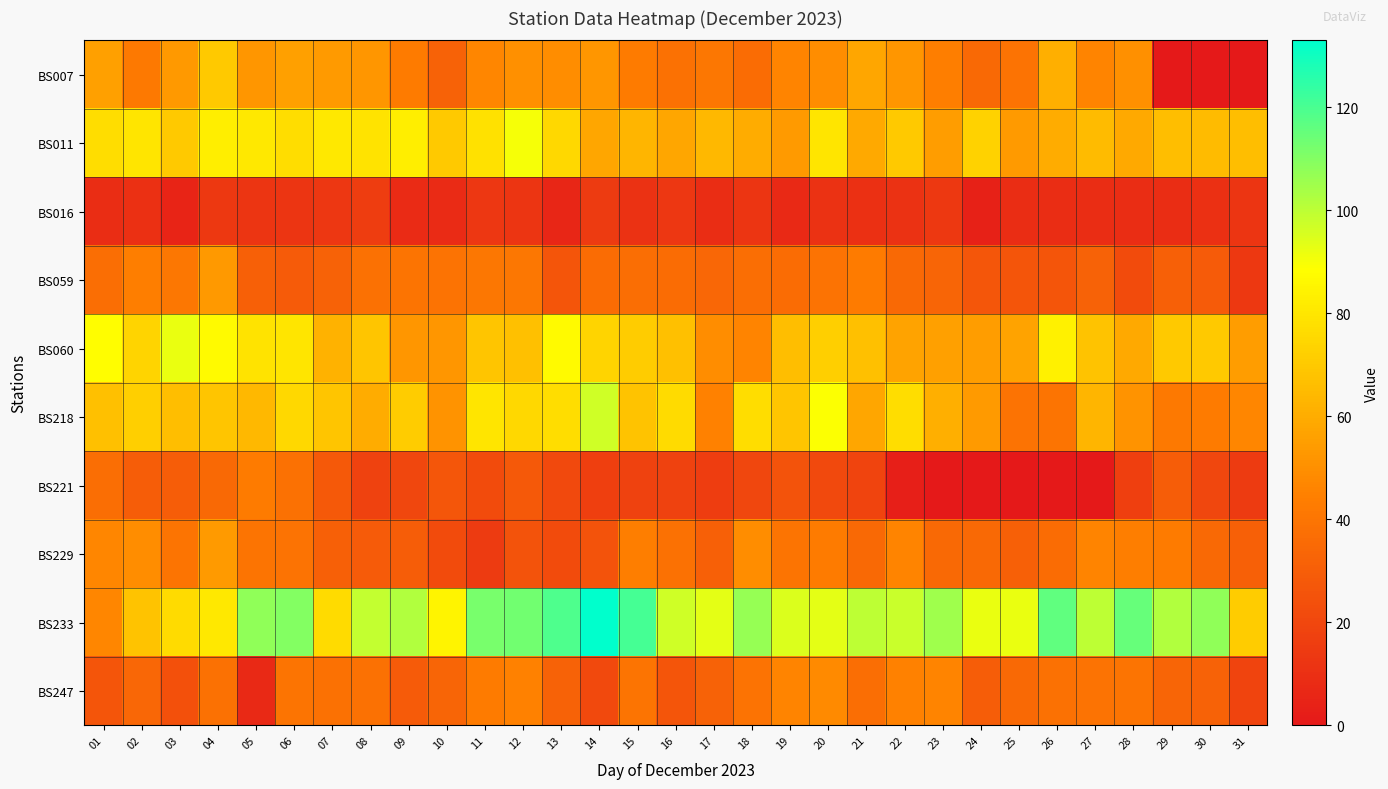

Reading left to right, extract all data points from this chart.

BS007: 01=56	02=42	03=53	04=70	05=52	06=56	07=54	08=52	09=43	10=32	11=47	12=50	13=49	14=52	15=43	16=38	17=41	18=36	19=46	20=49	21=58	22=52	23=44	24=35	25=39	26=61	27=46	28=50	29=0	30=0	31=0
BS011: 01=77	02=80	03=70	04=83	05=81	06=77	07=81	08=79	09=83	10=70	11=78	12=90	13=75	14=58	15=63	16=58	17=64	18=60	19=54	20=80	21=59	22=70	23=55	24=73	25=54	26=60	27=65	28=59	29=66	30=65	31=66
BS016: 01=9	02=10	03=5	04=14	05=12	06=12	07=13	08=16	09=8	10=8	11=13	12=12	13=6	14=15	15=11	16=13	17=9	18=12	19=7	20=11	21=10	22=11	23=14	24=4	25=9	26=9	27=9	28=9	29=9	30=10	31=12
BS059: 01=37	02=44	03=41	04=53	05=31	06=29	07=32	08=38	09=40	10=39	11=41	12=41	13=26	14=36	15=37	16=36	17=34	18=37	19=36	20=39	21=43	22=35	23=33	24=27	25=26	26=26	27=32	28=22	29=31	30=29	31=14
BS060: 01=88	02=74	03=92	04=87	05=79	06=80	07=62	08=69	09=52	10=52	11=69	12=67	13=87	14=74	15=71	16=67	17=49	18=46	19=66	20=72	21=67	22=57	23=56	24=55	25=57	26=84	27=68	28=59	29=70	30=70	31=55
BS218: 01=67	02=72	03=66	04=69	05=64	06=75	07=69	08=60	09=71	10=51	11=80	12=75	13=77	14=97	15=68	16=76	17=45	18=77	19=69	20=89	21=58	22=77	23=61	24=54	25=39	26=40	27=63	28=51	29=42	30=43	31=47
BS221: 01=37	02=30	03=30	04=35	05=43	06=38	07=28	08=18	09=20	10=27	11=22	12=28	13=21	14=17	15=18	16=18	17=16	18=20	19=25	20=21	21=19	22=3	23=0	24=0	25=0	26=0	27=0	28=17	29=30	30=20	31=15
BS229: 01=47	02=49	03=40	04=54	05=40	06=39	07=31	08=29	09=30	10=22	11=15	12=25	13=22	14=25	15=44	16=38	17=31	18=49	19=40	20=43	21=35	22=46	23=35	24=35	25=31	26=36	27=46	28=44	29=43	30=35	31=31
BS233: 01=47	02=68	03=76	04=81	05=108	06=110	07=76	08=99	09=102	10=85	11=112	12=113	13=119	14=133	15=121	16=97	17=93	18=107	19=95	20=93	21=100	22=98	23=105	24=92	25=92	26=116	27=100	28=115	29=102	30=108	31=71
BS247: 01=26	02=34	03=24	04=38	05=7	06=40	07=38	08=38	09=29	10=33	11=43	12=45	13=32	14=21	15=40	16=26	17=32	18=39	19=46	20=48	21=37	22=45	23=46	24=30	25=35	26=38	27=39	28=40	29=33	30=32	31=19